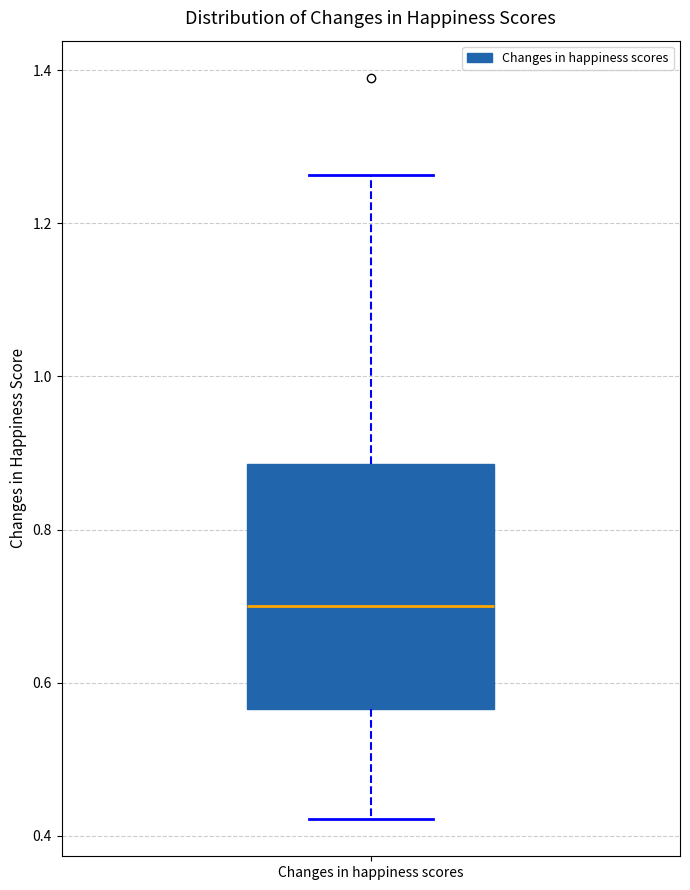

Read this box plot against the y-axis: the position of the median line, the range covered by the box, and the ends of both whiskers. The values are not printed on the chart, so give them approximately, as read against the axis.

median 0.70, box 0.56 to 0.88, whiskers 0.42 to 1.26